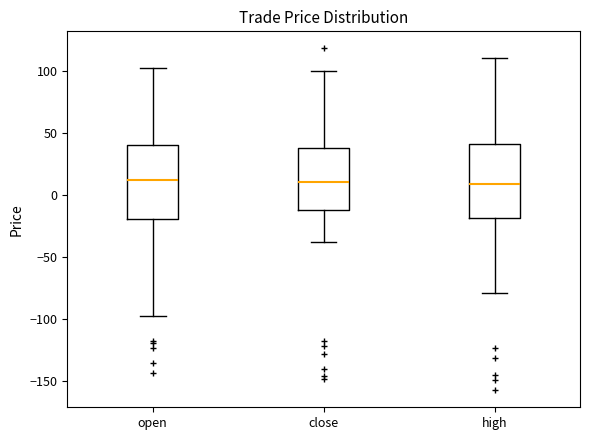

Where is the lower edge of the box for high on the y-axis? The values are not printed on the chart, so give them approximately, as read against the axis.

-20